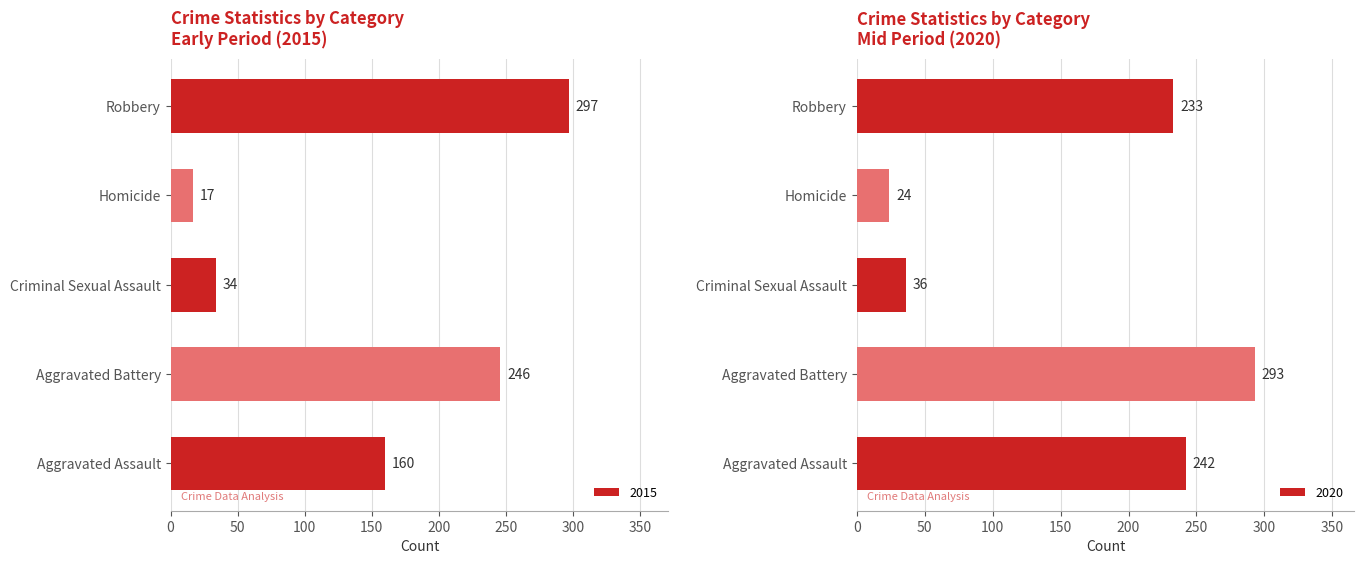

What is the difference between the maximum and minimum values in the 2015 series?

280